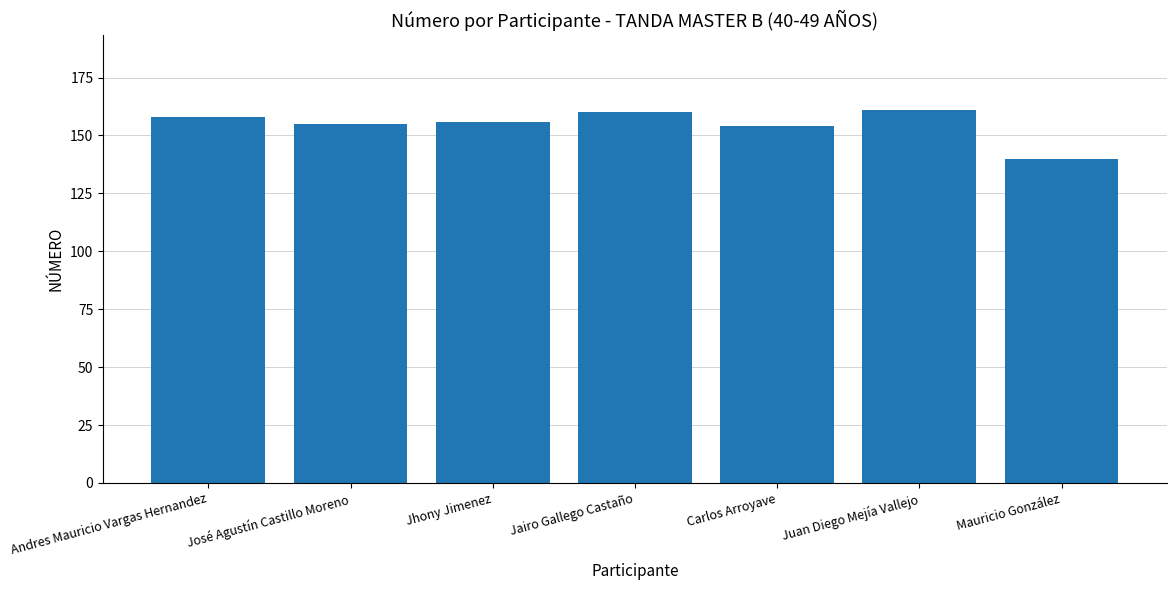

Reading right to left, what are all the values shown in this chart?

Mauricio González=140	Juan Diego Mejía Vallejo=161	Carlos Arroyave=154	Jairo Gallego Castaño=160	Jhony Jimenez=156	José Agustín Castillo Moreno=155	Andres Mauricio Vargas Hernandez=158